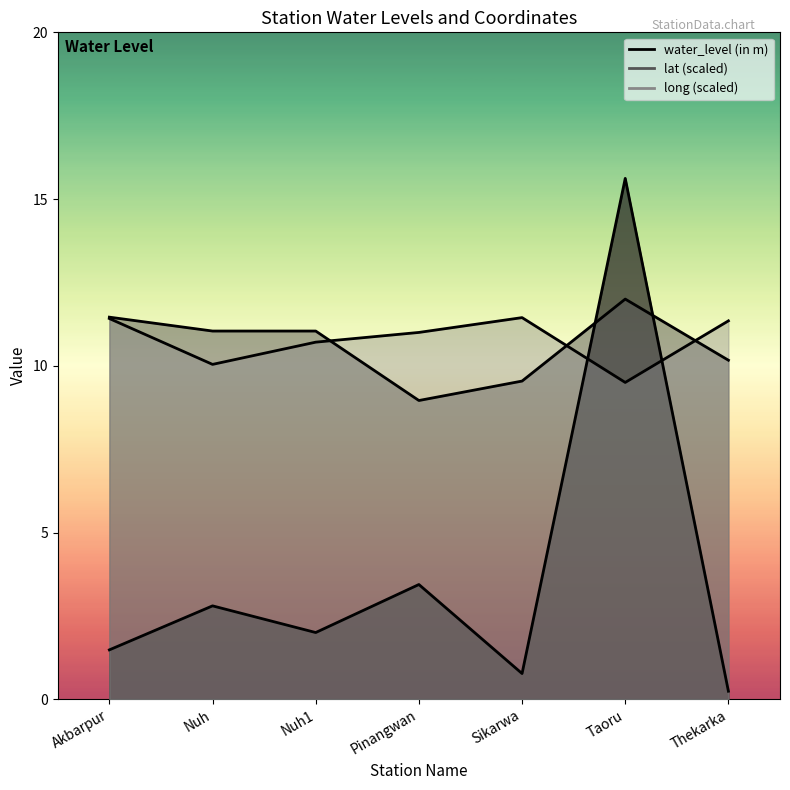

Which has a higher value, Pinangwan or Akbarpur?

Pinangwan